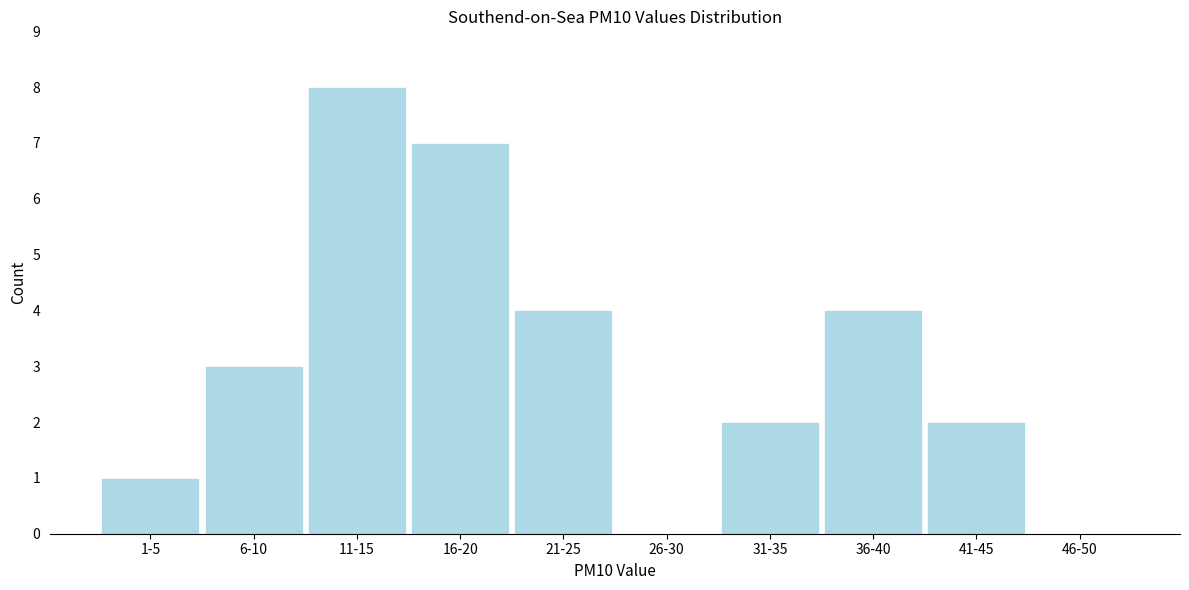

Reading left to right, list all the values displayed in this chart.

1-5=1	6-10=3	11-15=8	16-20=7	21-25=4	26-30=0	31-35=2	36-40=4	41-45=2	46-50=0